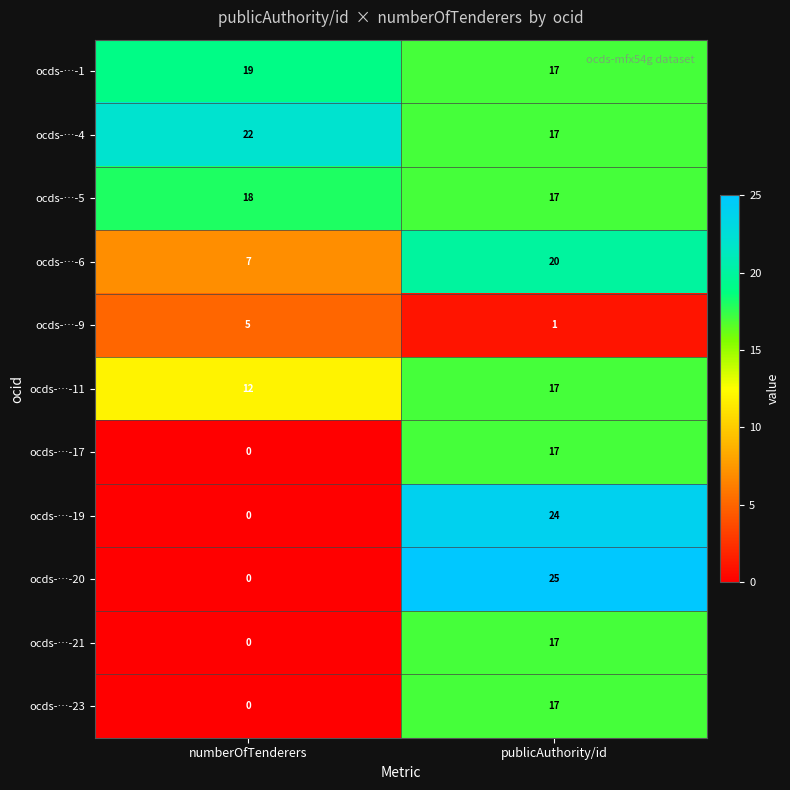

How many distinct data groups are displayed?

11